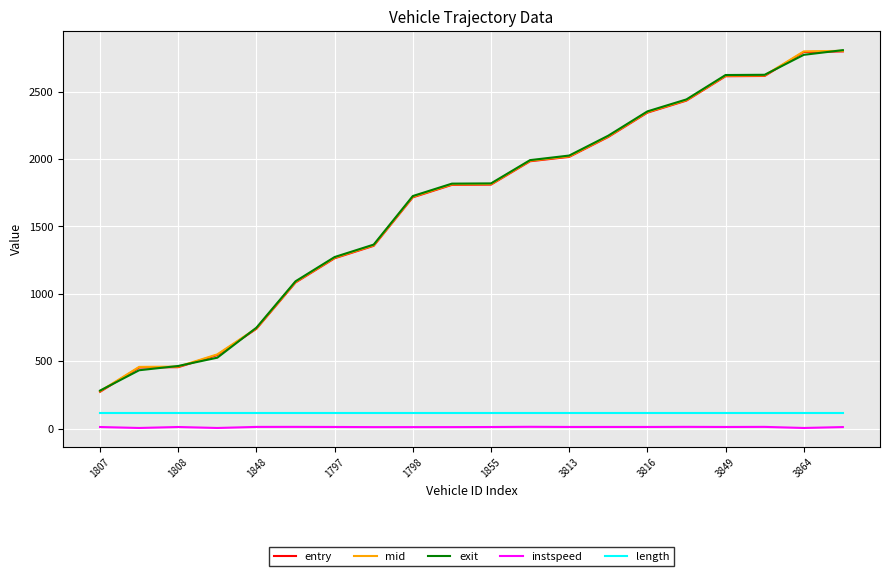

True or false: length and mid intersect in this chart.

False